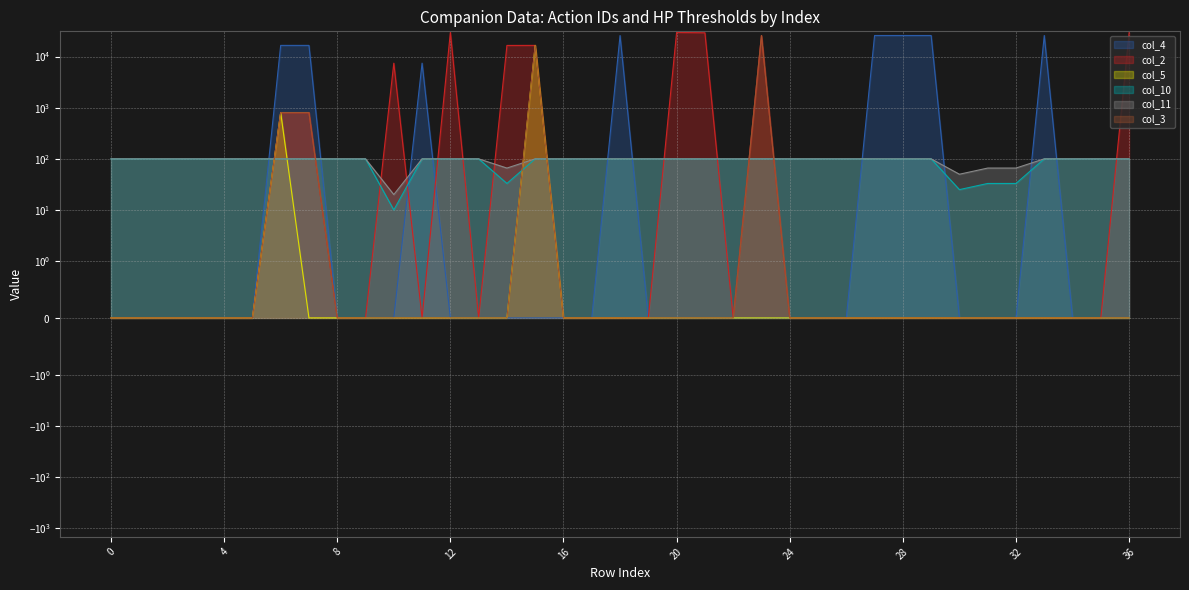

What is the maximum value shown in the chart?

29681